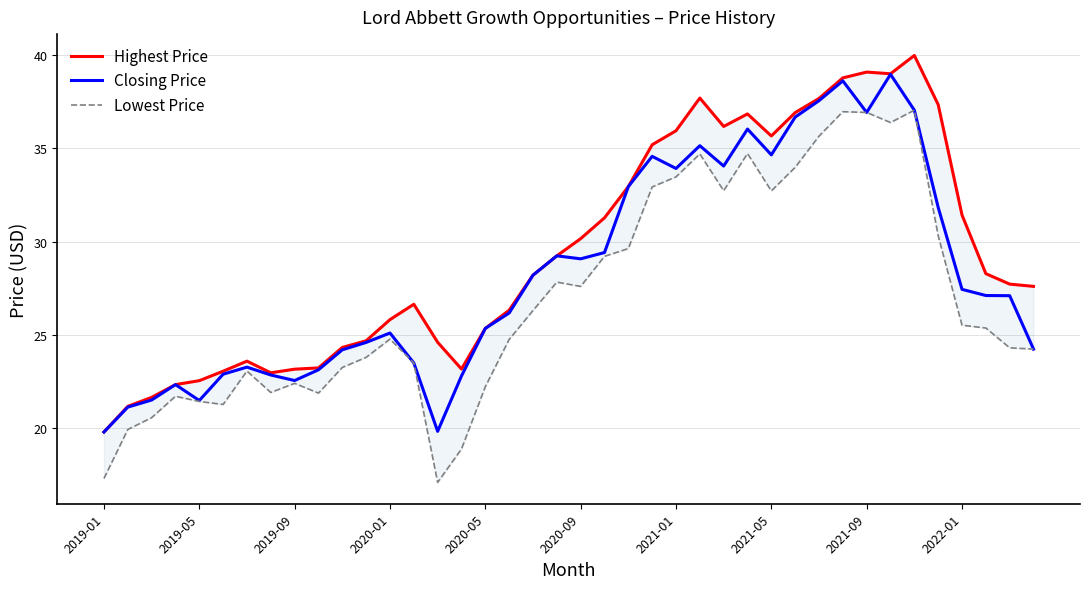

What is the average value of the Lowest Price series?

27.0